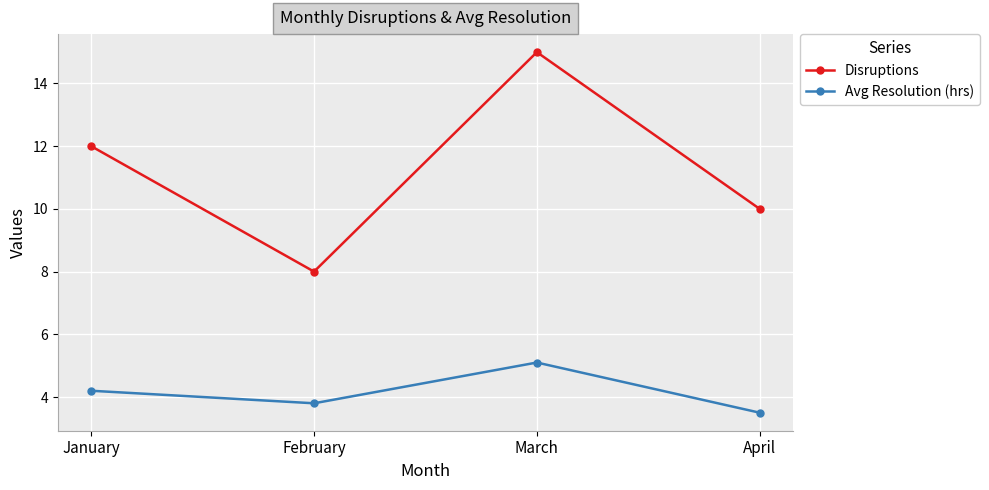

The Avg Resolution (hrs) series shows 2.2 at April. True or false?

False